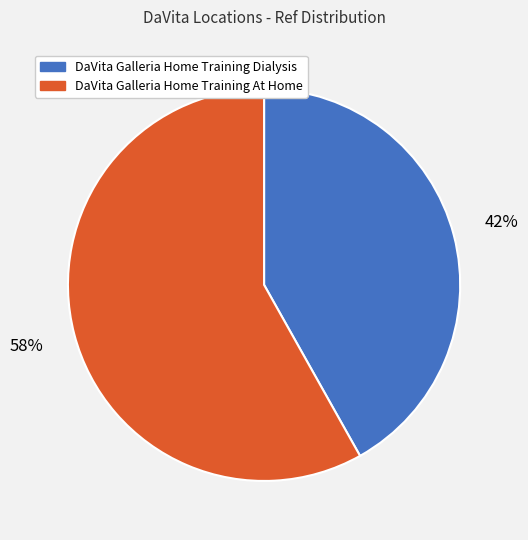

Do DaVita Galleria Home Training At Home and DaVita Galleria Home Training Dialysis together represent more than half of the pie?

Yes